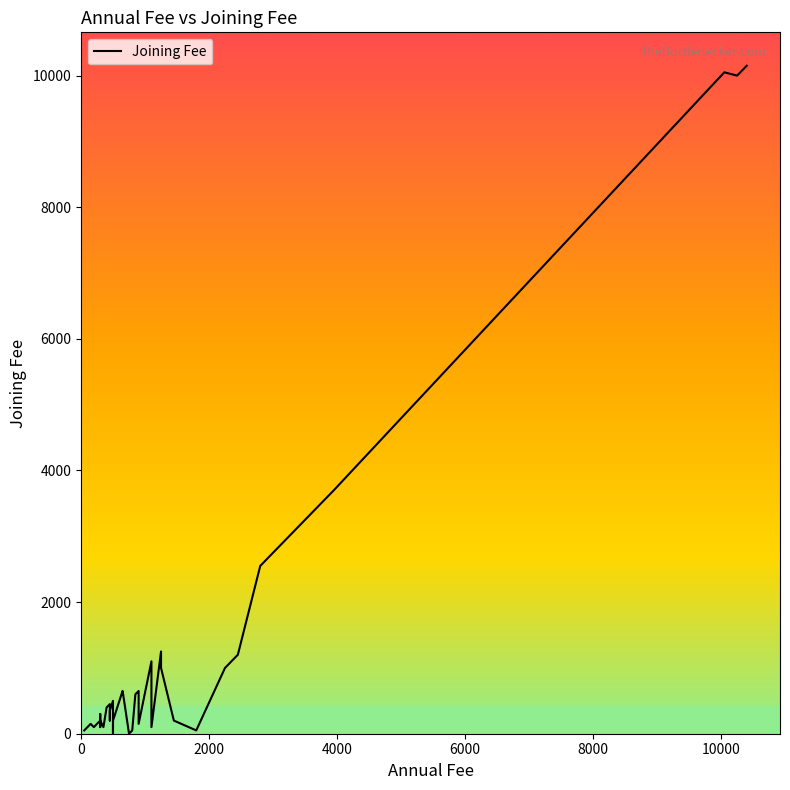

What is the maximum value shown in the chart?

10150